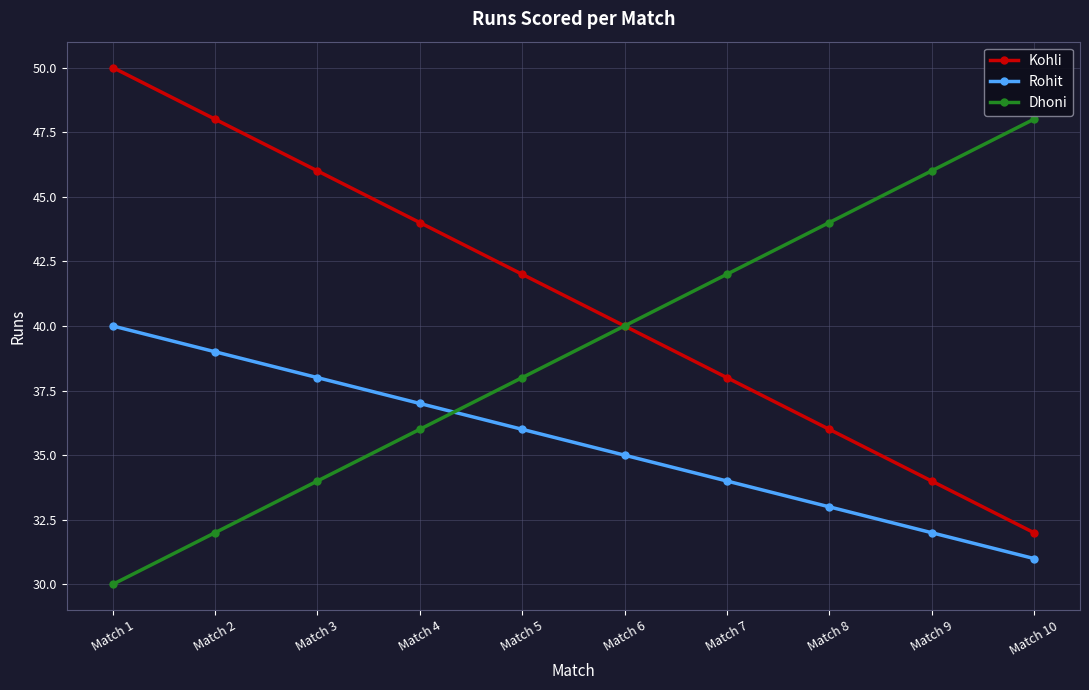

Rank the categories by Kohli value from highest to lowest.

Match 1, Match 2, Match 3, Match 4, Match 5, Match 6, Match 7, Match 8, Match 9, Match 10